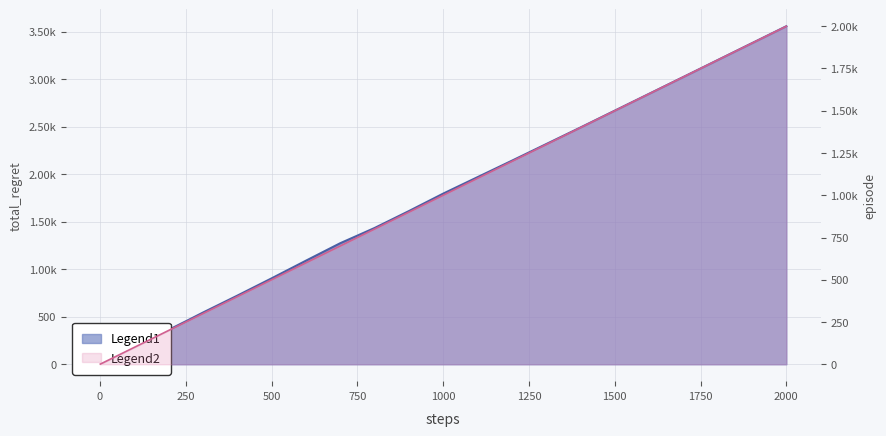

Rank the series at 2000 from highest to lowest value.

total_regret, episode